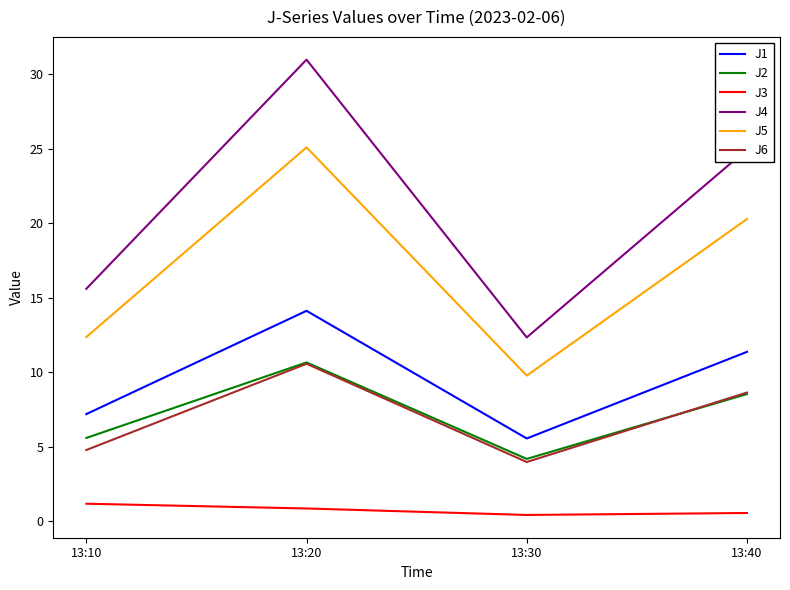

How many interior local valleys does the J2 series have?

1